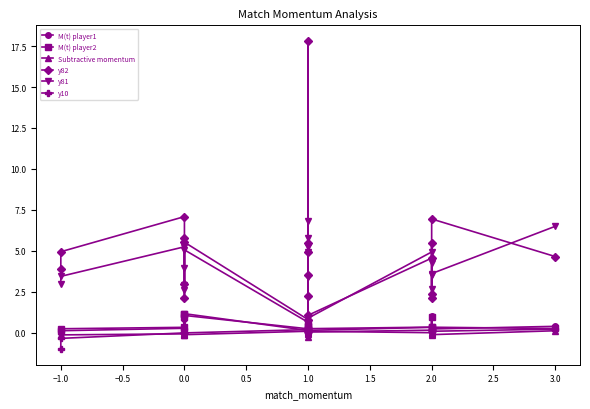

True or false: Subtractive momentum and y82 intersect in this chart.

False